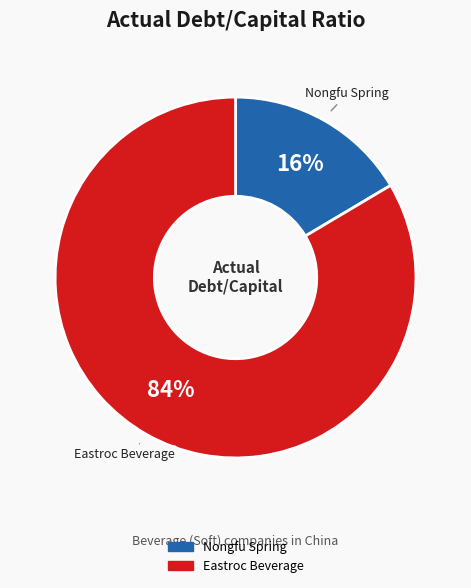

Do Eastroc Beverage and Nongfu Spring together represent more than half of the pie?

Yes